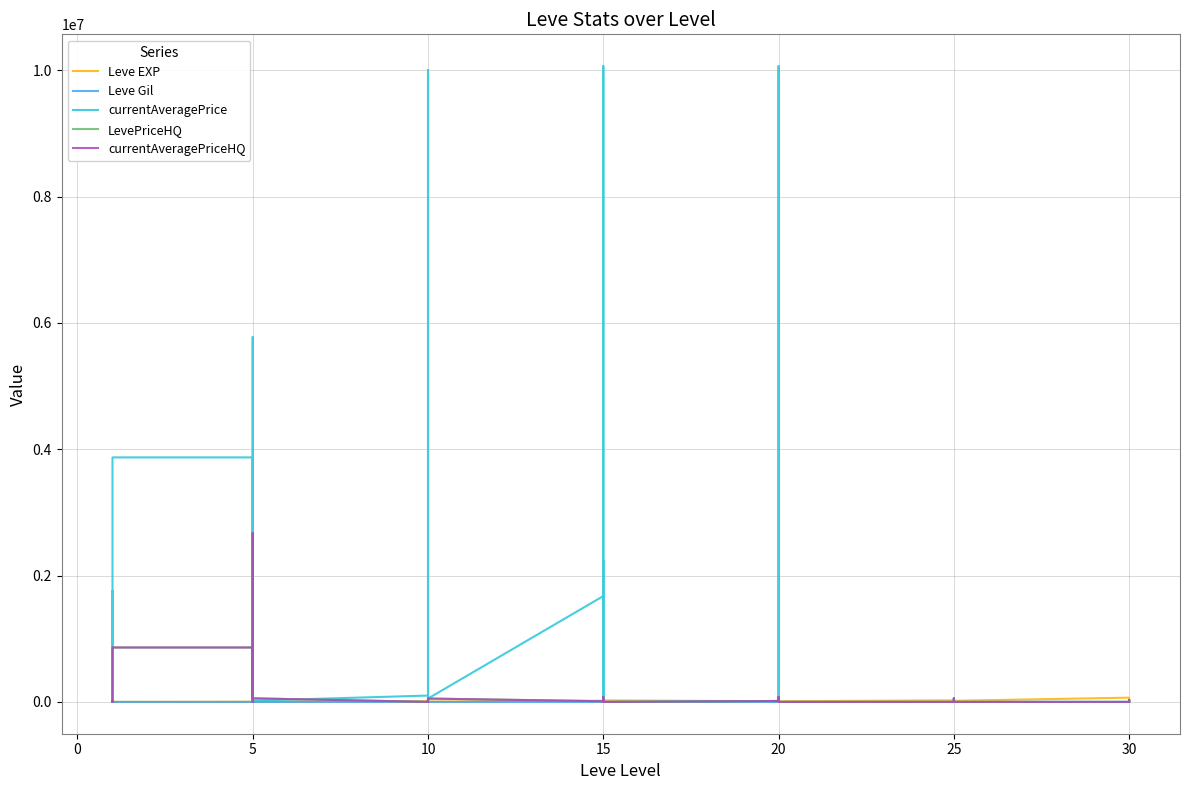

The value of LevePriceHQ at 20 is 861666. True or false?

True